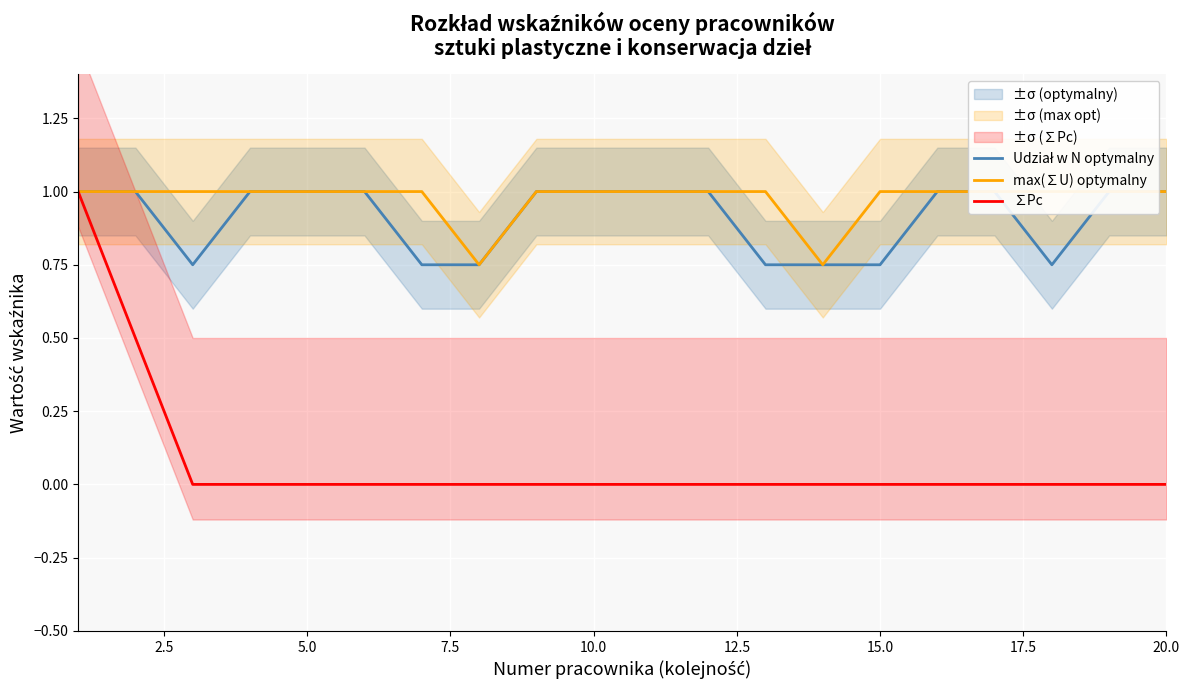

What is the value of the max(∑U) optymalny point at the 16th from the left?

1.0